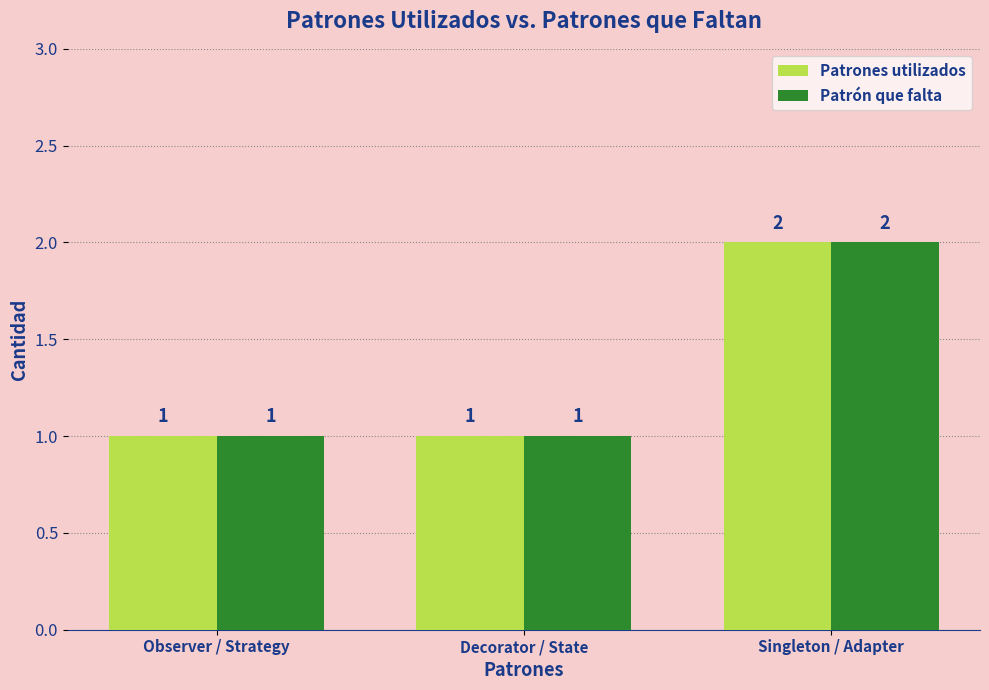

What is the sum of all Patrón que falta values?

4